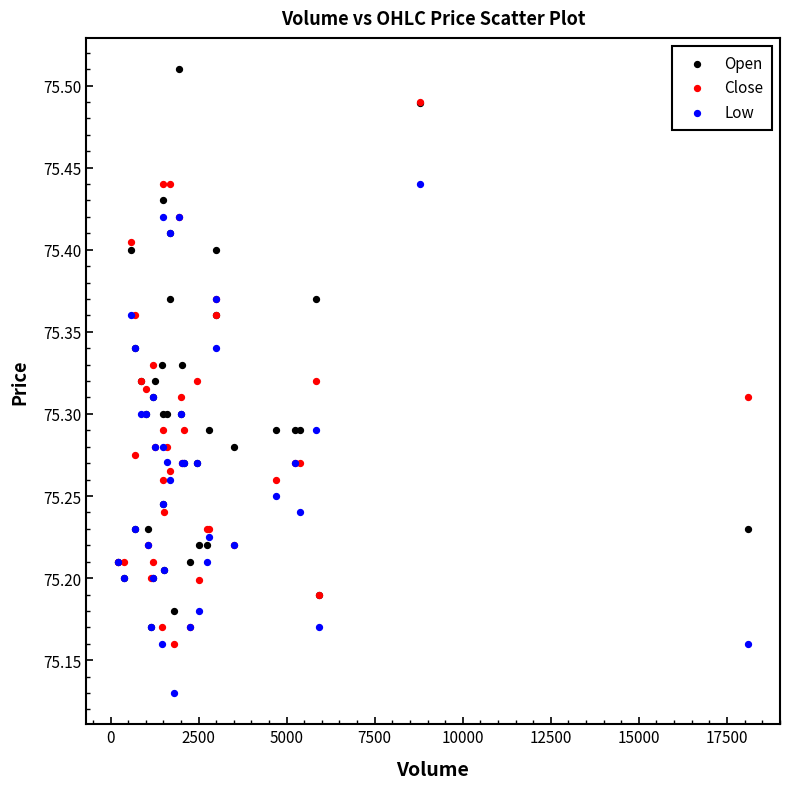

What are all the series names shown in the legend?

Open, Close, Low